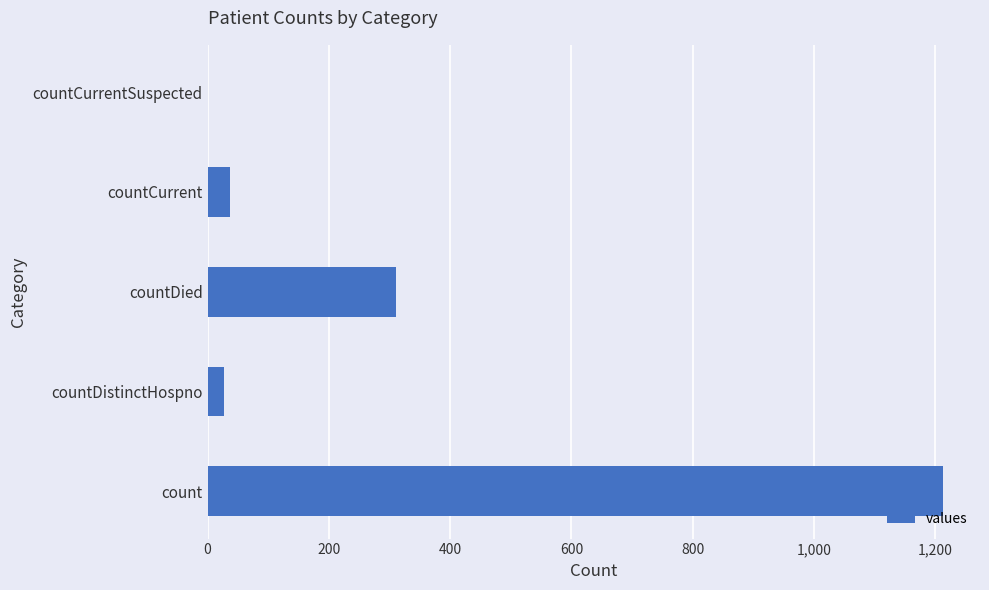

Which has a higher value, count or countCurrent?

count